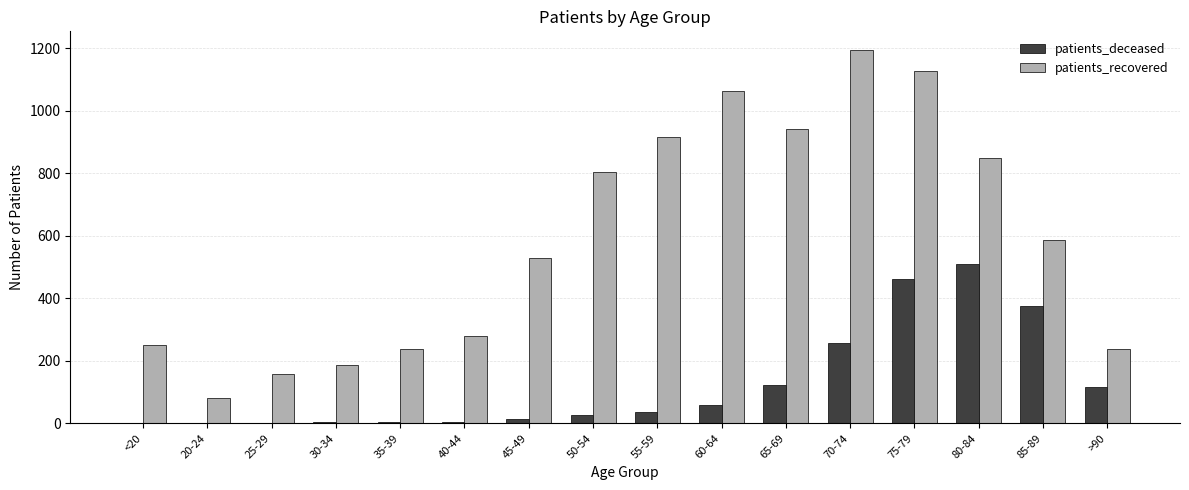

What is the greatest value displayed?

1195